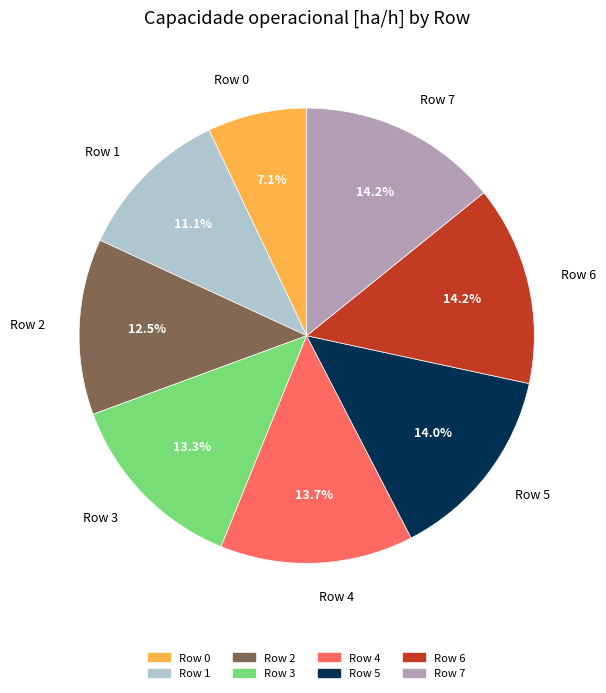

Is there any slice that represents more than half of the pie?

No